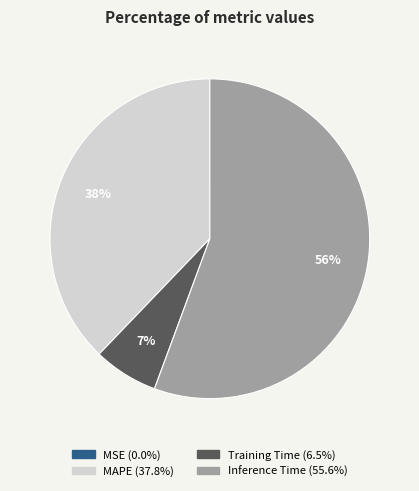

True or false: MAPE accounts for 38% of the total.

True